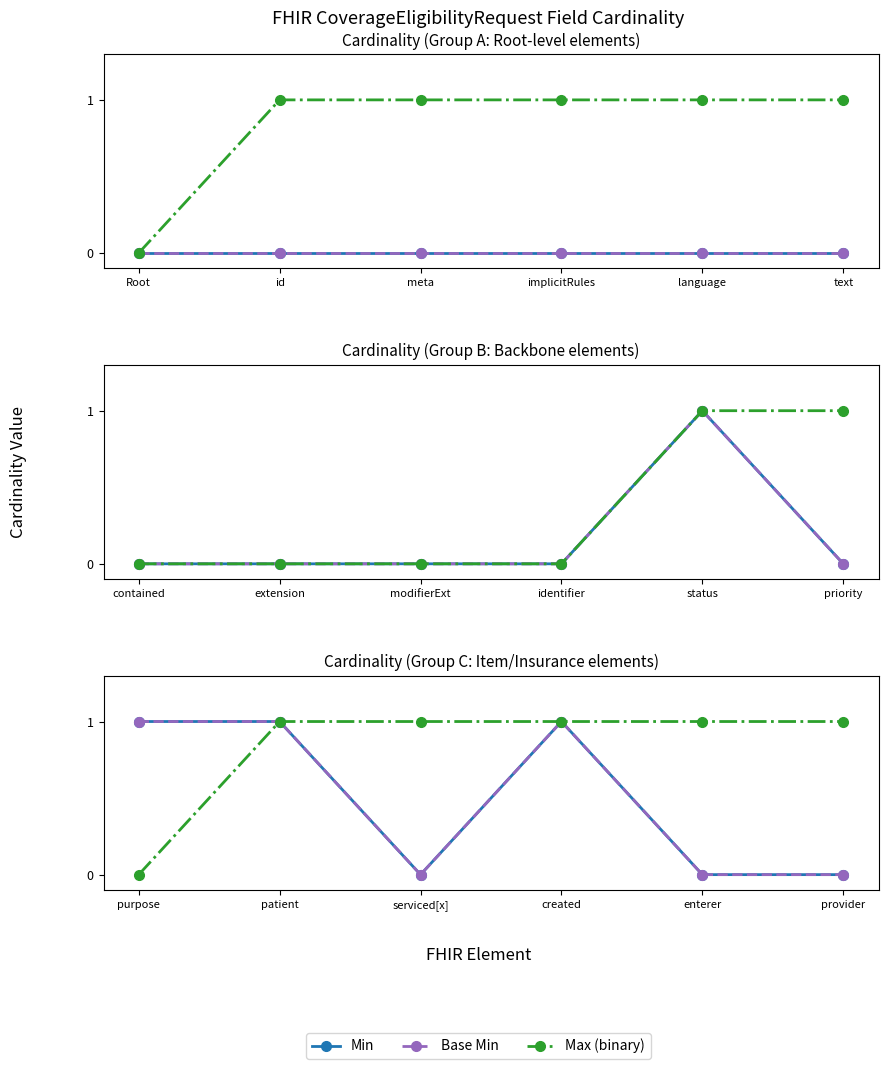

What is the difference between the second highest and second lowest values in the Min series?

1